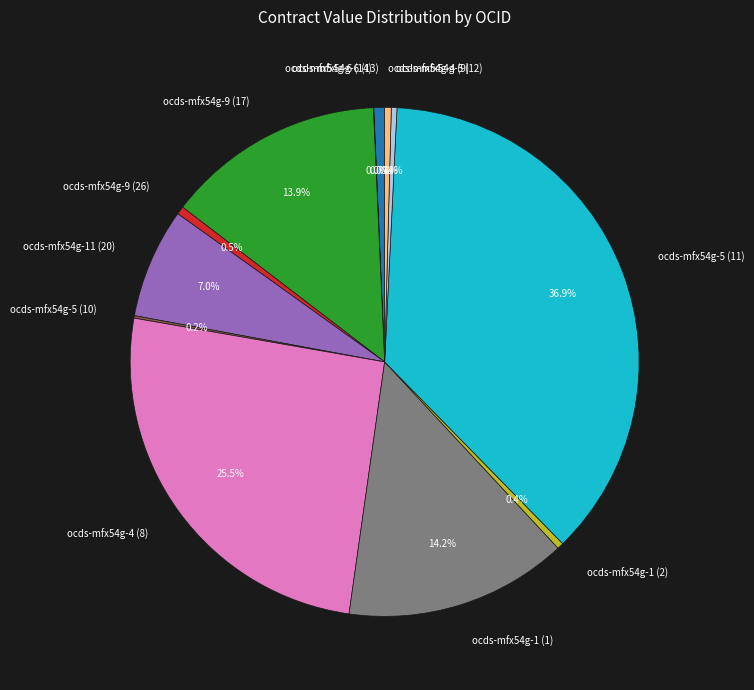

True or false: ocds-mfx54g-5 (12) accounts for 0% of the total.

True